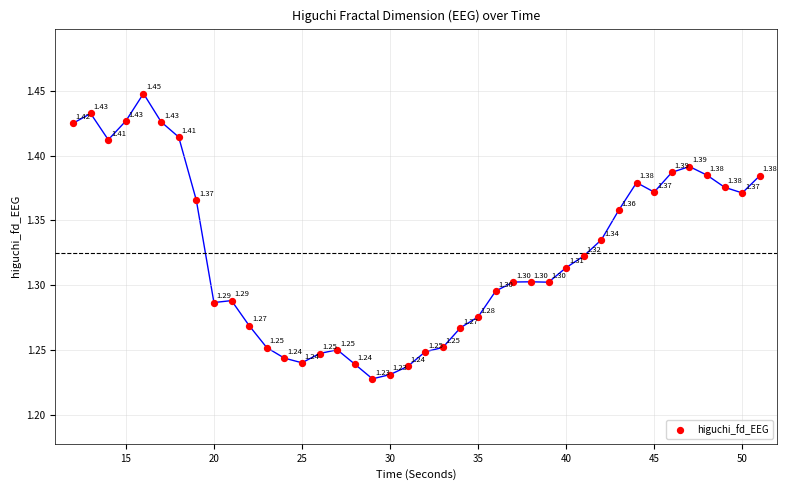

What is the range of X values (max minus min)?

39.0